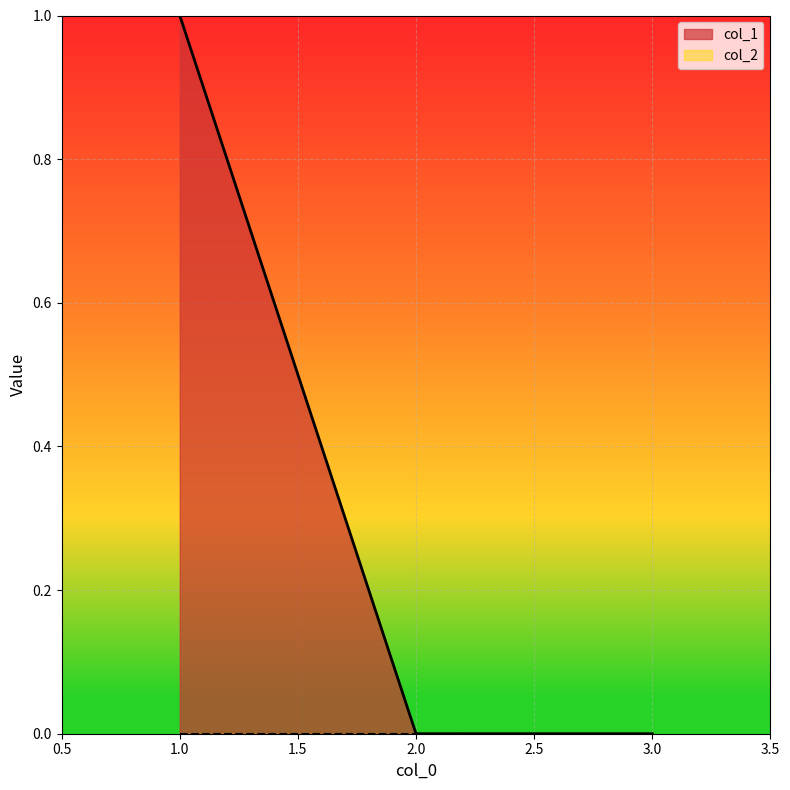

The chart shows a value of 1 at 1. True or false?

True